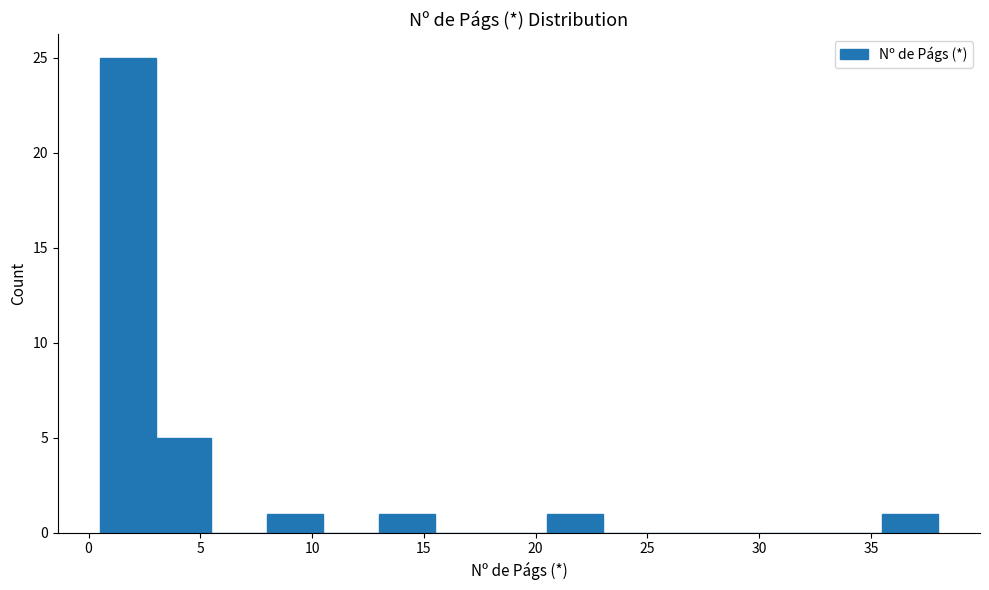

Reading left to right, list every bar in this chart as the range it spans on the x-axis followed by its height. The values are not printed on the chart, so give them approximately, as read against the axis.

0.5 to 3.0: 25
3.0 to 5.5: 5
5.5 to 8.0: 0
8.0 to 10.5: 1
10.5 to 13.0: 0
13.0 to 15.5: 1
15.5 to 18.0: 0
18.0 to 20.5: 0
20.5 to 23.0: 1
23.0 to 25.5: 0
25.5 to 28.0: 0
28.0 to 30.5: 0
30.5 to 33.0: 0
33.0 to 35.5: 0
35.5 to 38.0: 1